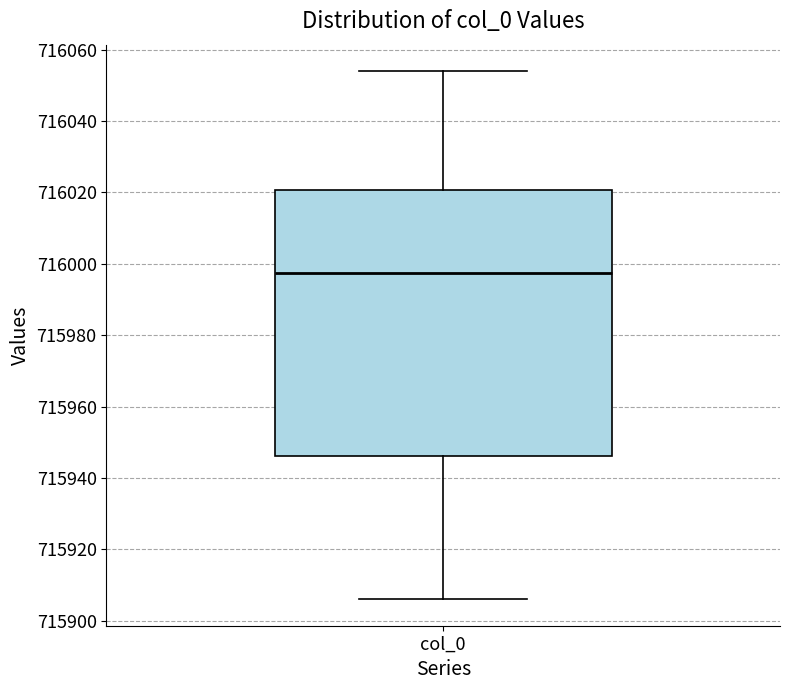

Transcribe this box plot: give where the median line is, the range the box spans, and where the two whiskers end, as read against the y-axis. The values are not printed on the chart, so give them approximately, as read against the axis.

median 715998, box 715946 to 716020, whiskers 715906 to 716054